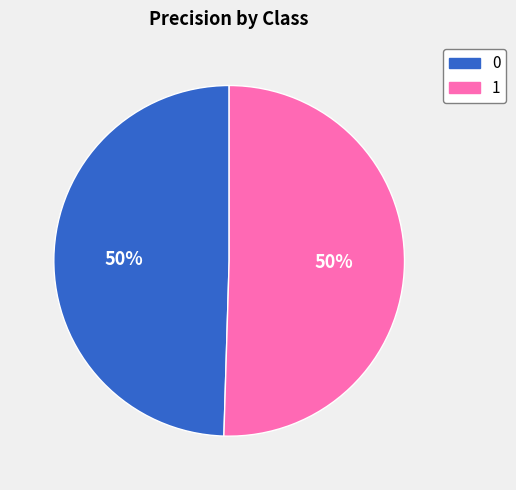

The 1 slice represents 59% of the pie. True or false?

False